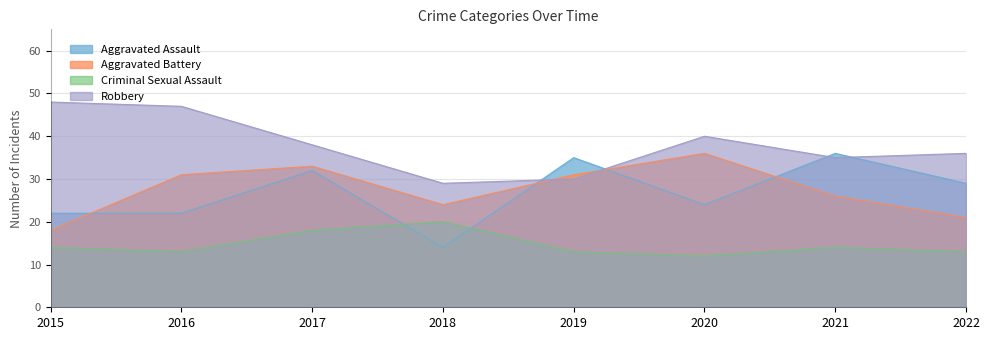

What is the total value across all series at 2021?

111